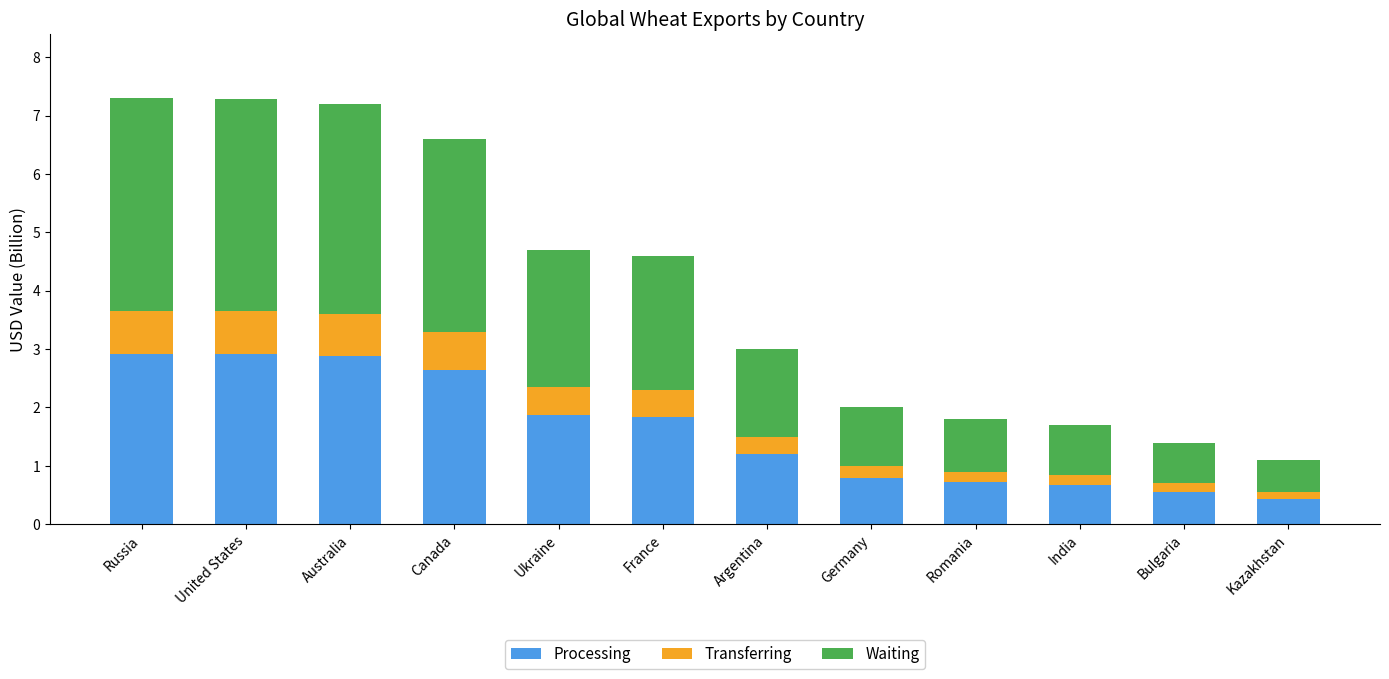

What is the highest value of the Processing series?

2.9